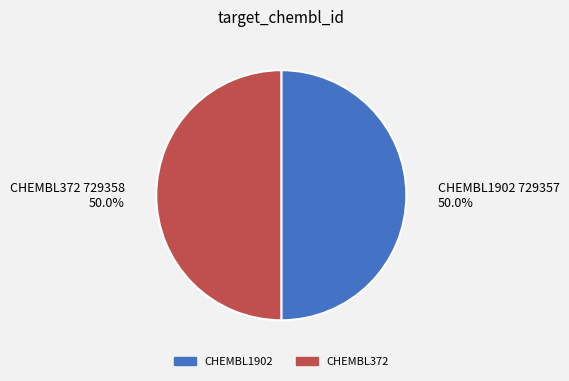

What is the ratio of the value at CHEMBL1902 to the value at CHEMBL372?

1.0